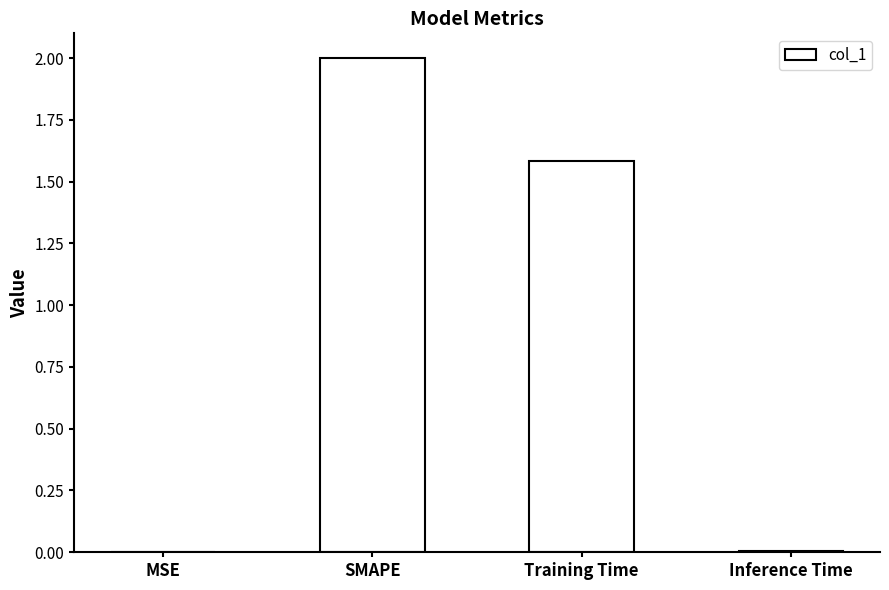

What value does the data have at Training Time?

1.6